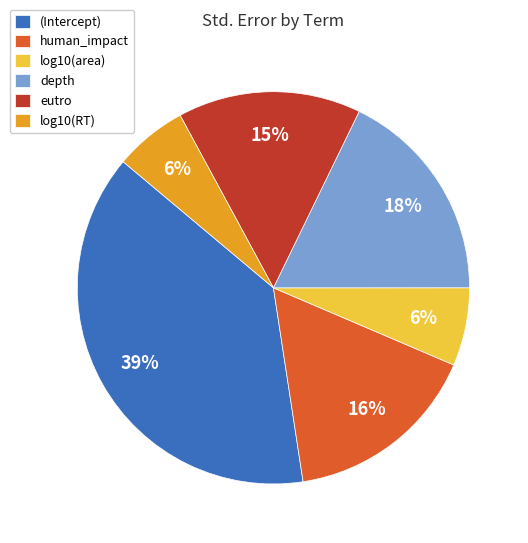

Count the number of slices in the pie.

6